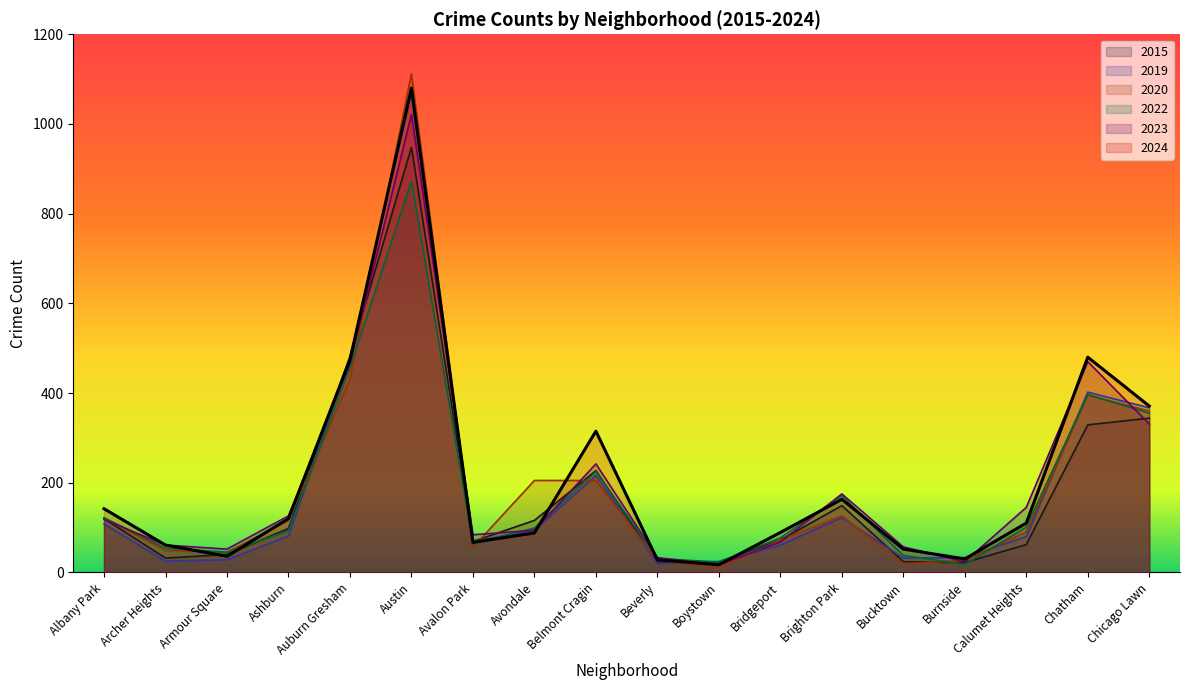

At how many categories does at least one series exceed 225?

5